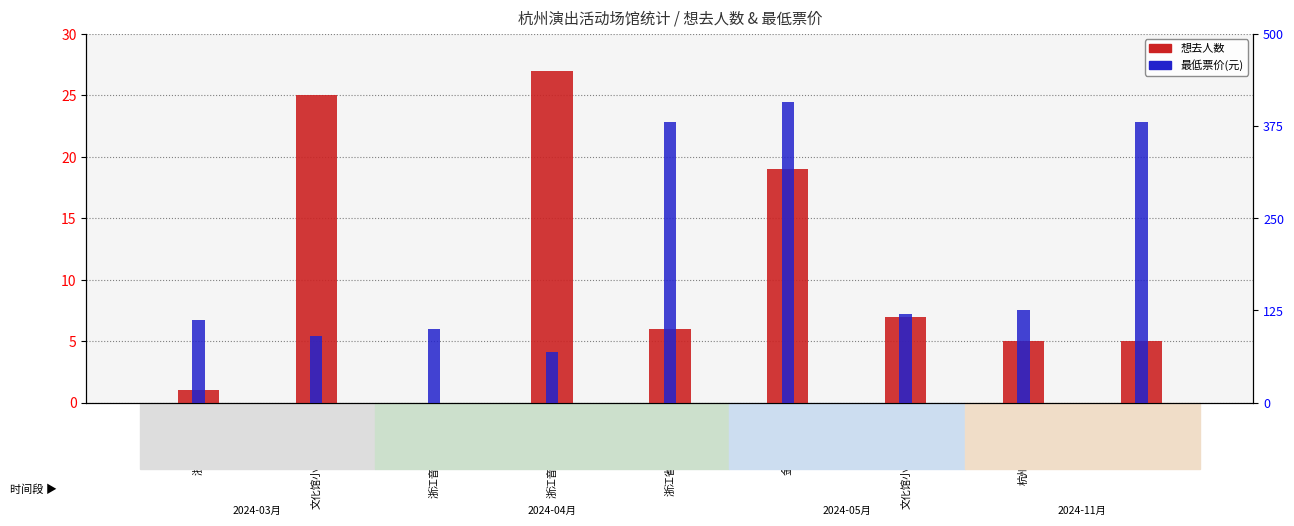

What are all the series names shown in the legend?

想去人数, 最低票价(元)